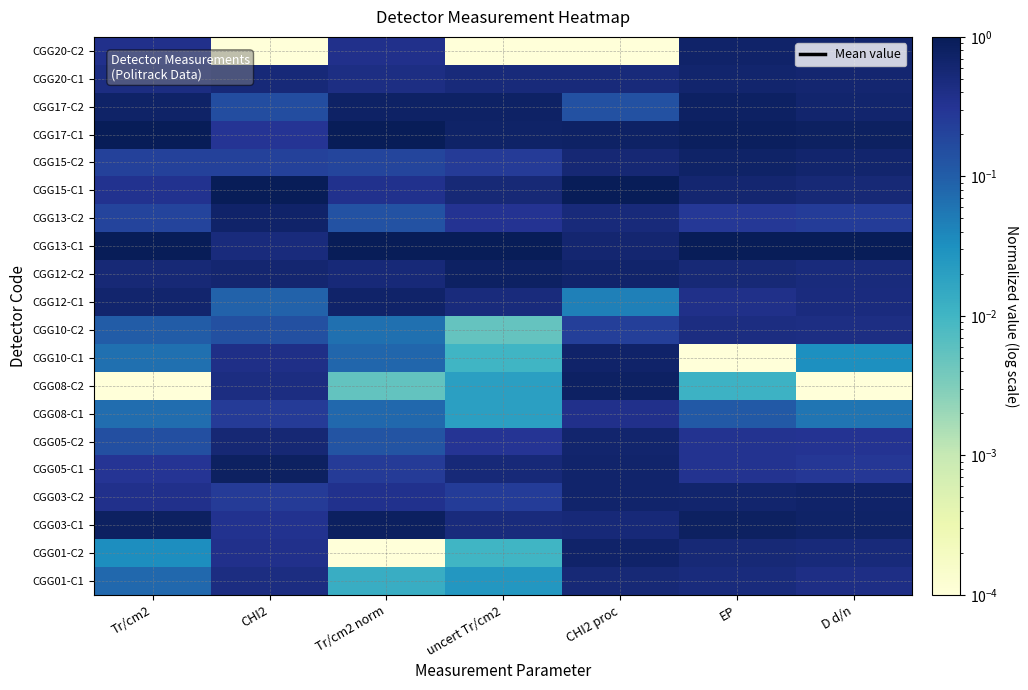

At which category does the chart reach its minimum across all series?

Tr/cm2 norm